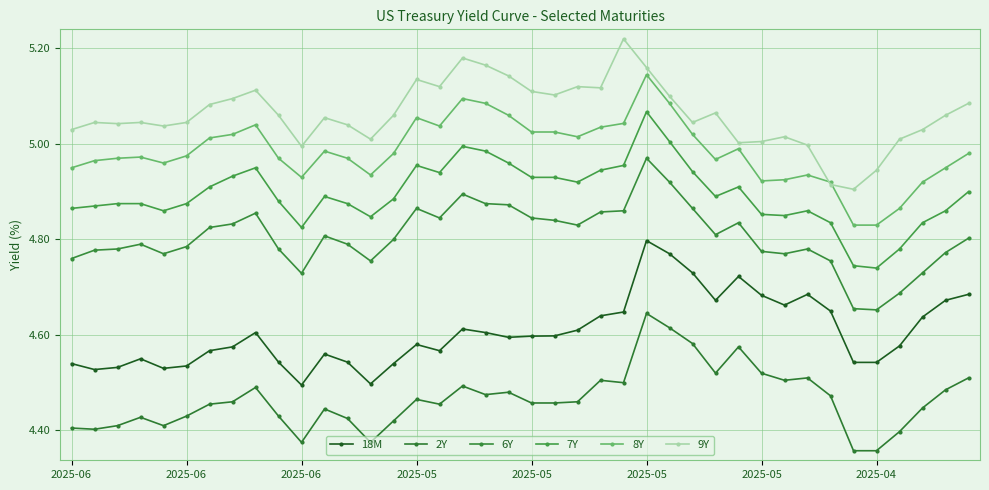

In 7Y, how many points are higher than both neighbors (excluding endpoints)?

7